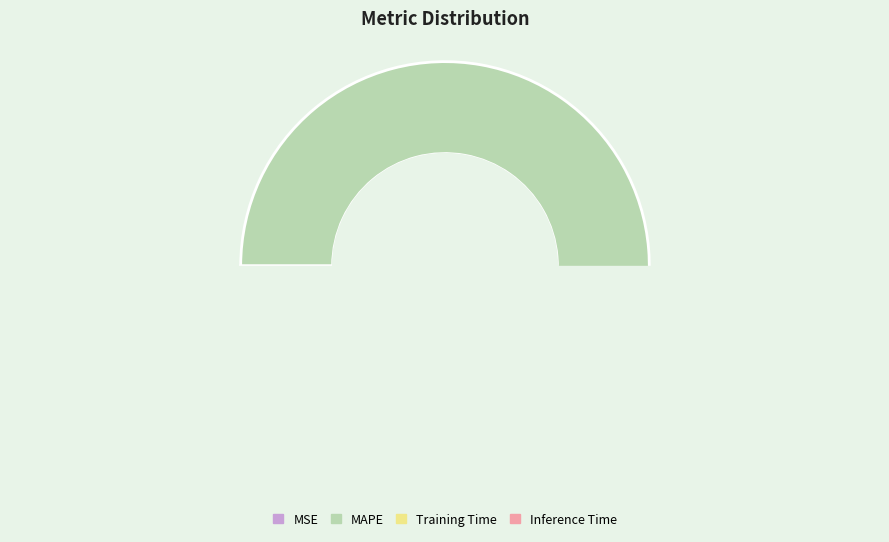

What is the change in value from MSE to Training Time?

+0.1